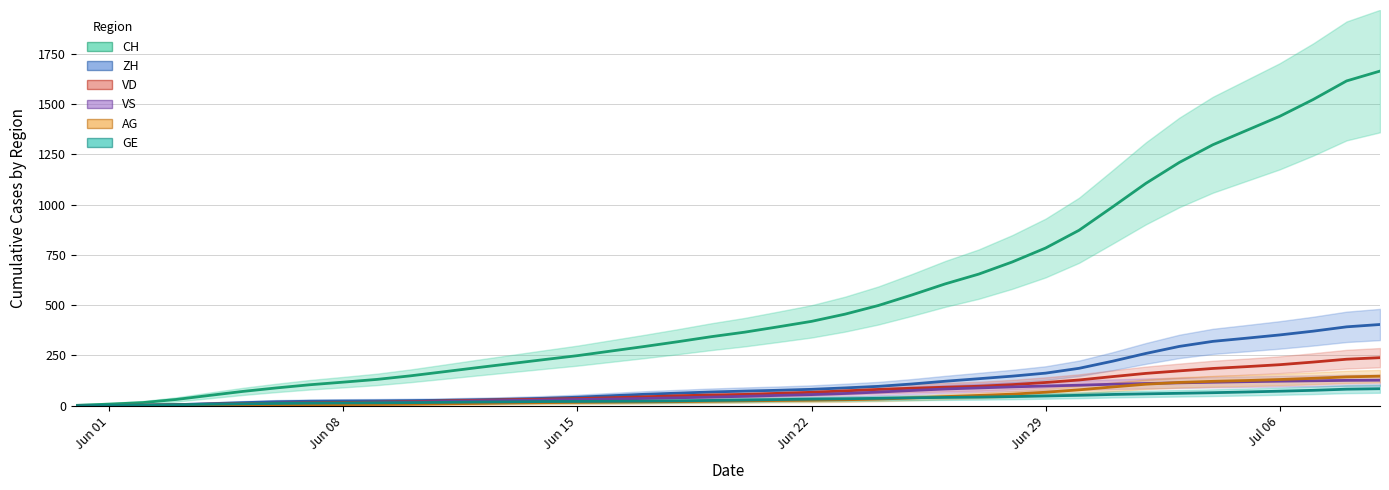

True or false: GE and VS cross at least once.

False